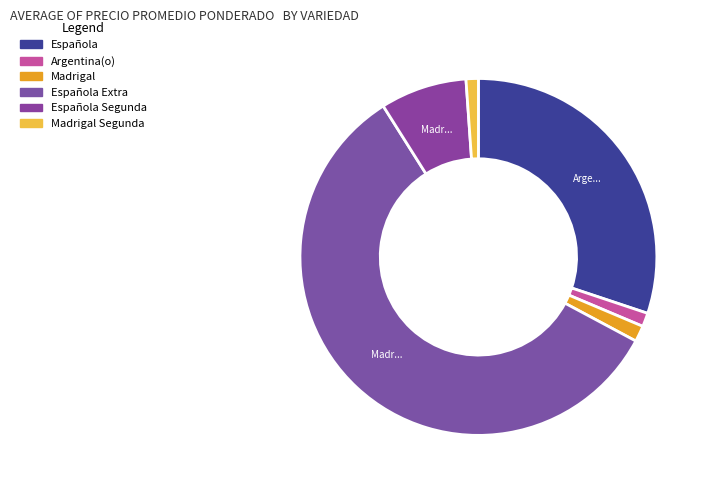

Do Española and Española Segunda together represent more than half of the pie?

No